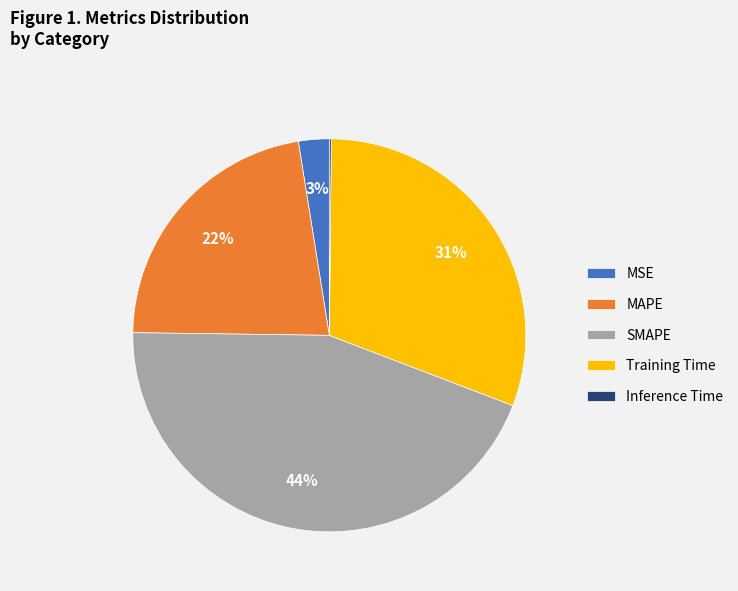

To the nearest percent, what is the difference between the SMAPE and MAPE slice percentages?

22%